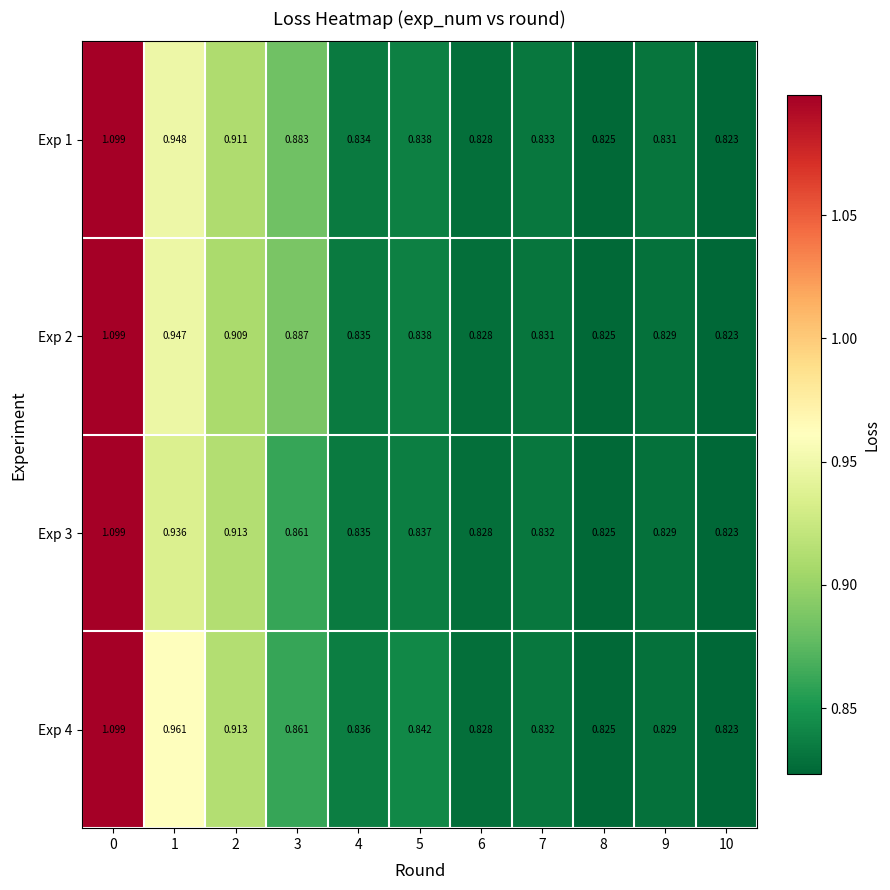

Is the value of Exp 1 at 2 greater than the value of Exp 2 at 5?

Yes